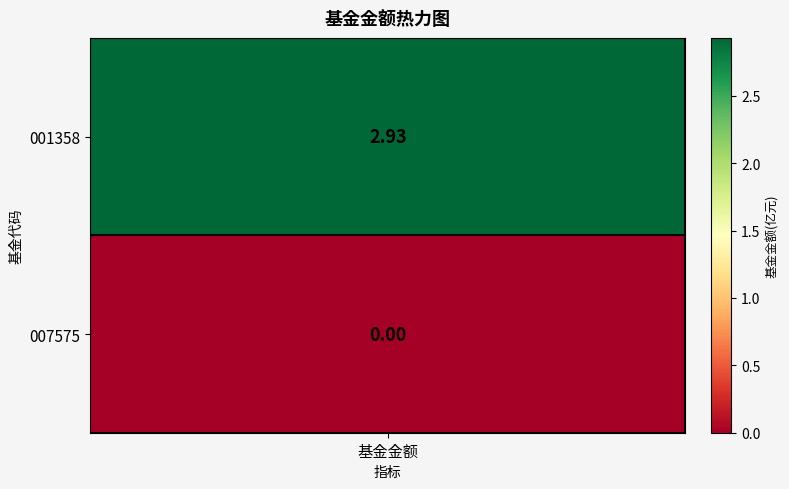

List the labels in order of value, largest first.

0, 1